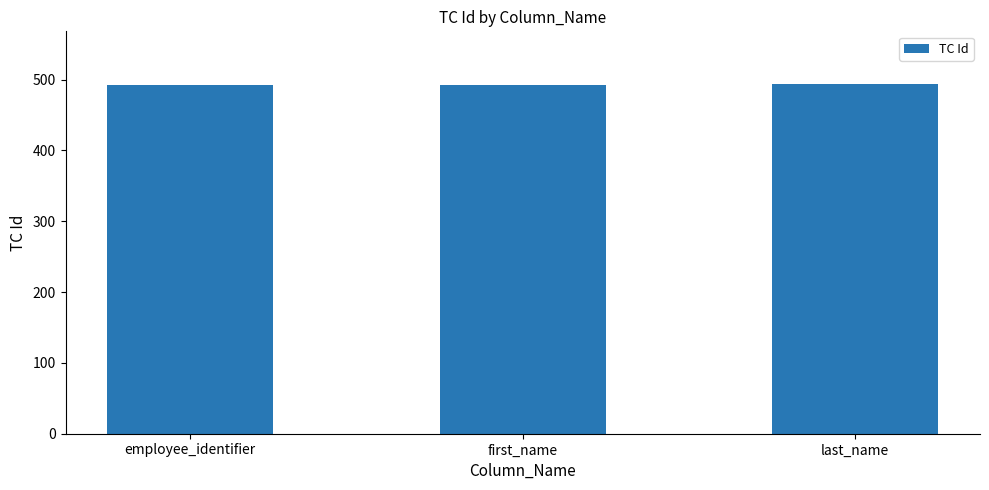

What is the smallest value displayed?

492